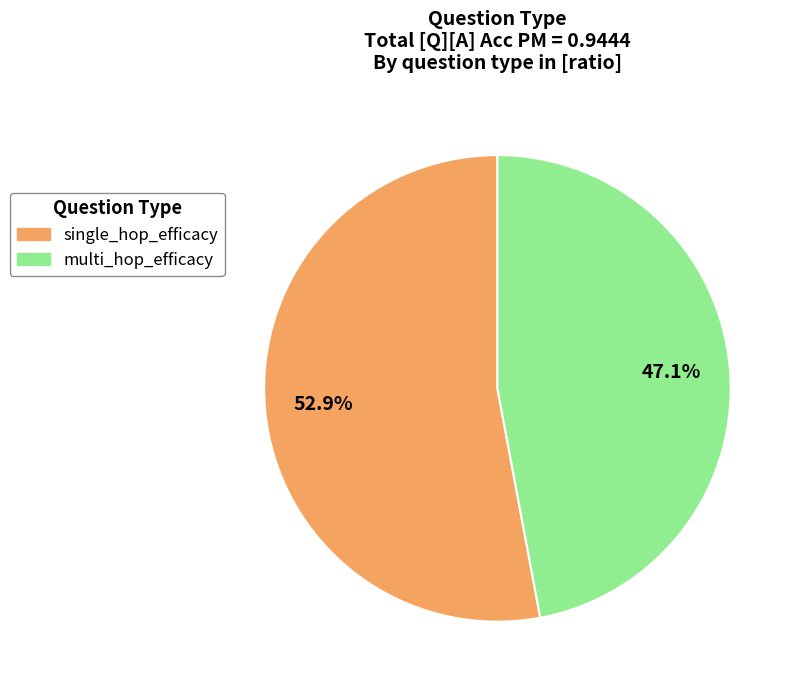

To the nearest percent, what portion does single_hop_efficacy represent?

53%